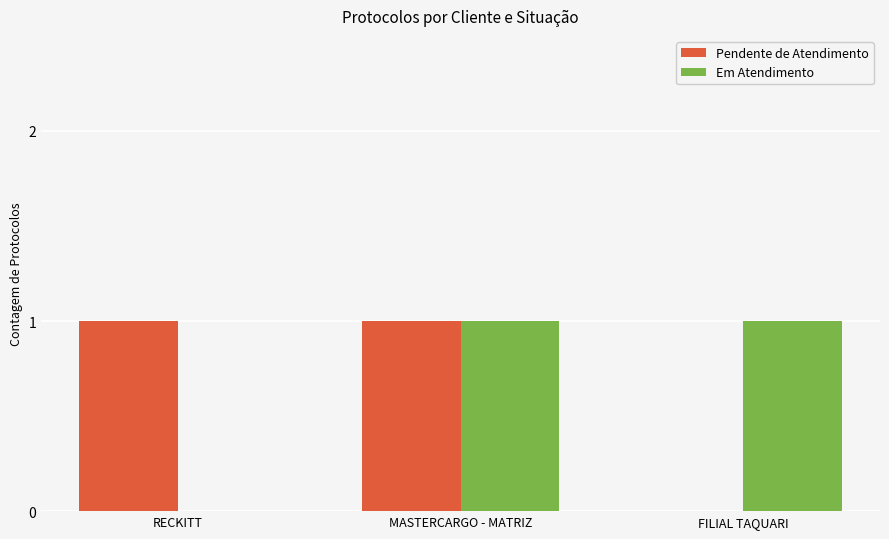

Are the bars horizontal?

No